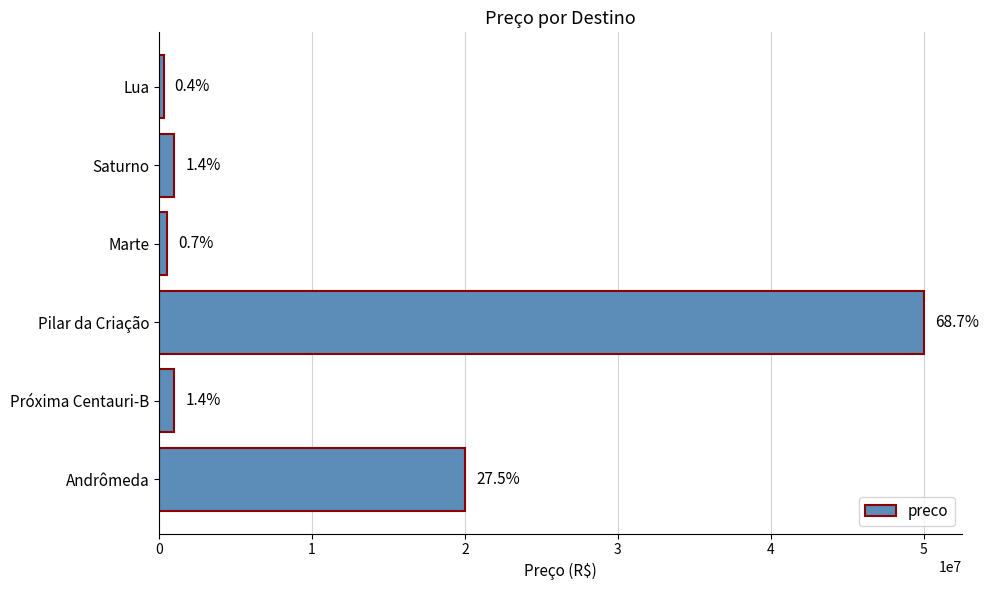

How many bars are there in total?

6